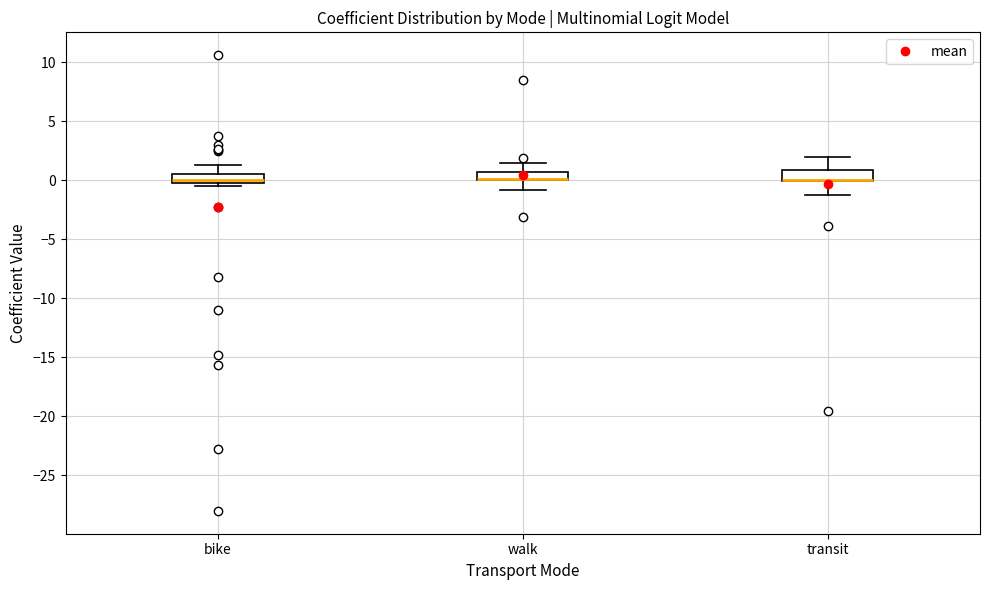

Where does the upper whisker of the box for transit end on the y-axis? The values are not printed on the chart, so give them approximately, as read against the axis.

2.0